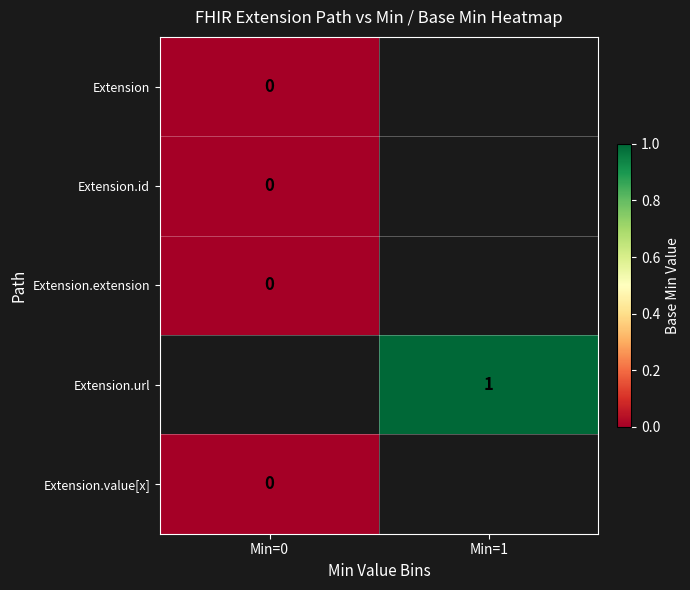

How many data points does each series have?

2